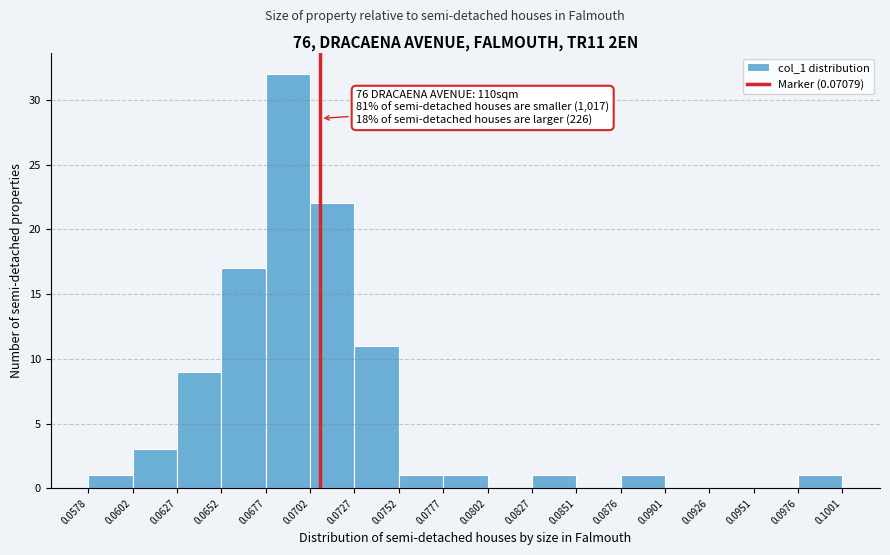

Which range on the x-axis has the tallest bar?

0.0677 to 0.0702